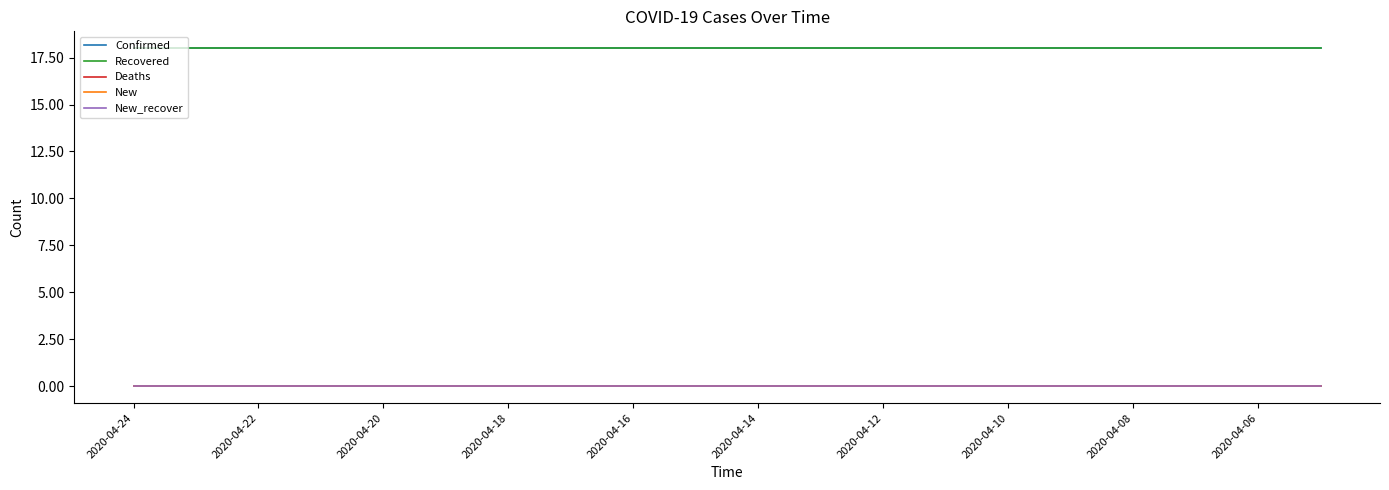

Is this an area chart (filled region under the line)?

No